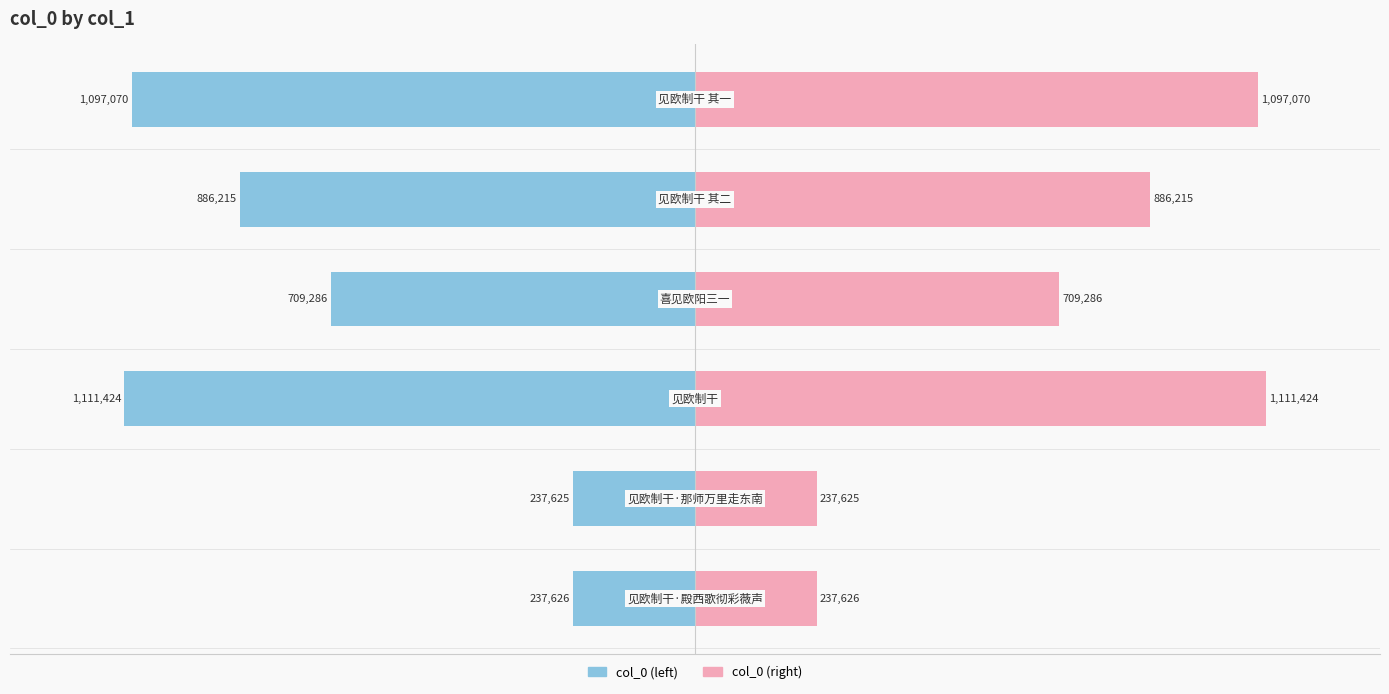

What are all the series names shown in the legend?

col_0 (left), col_0 (right)